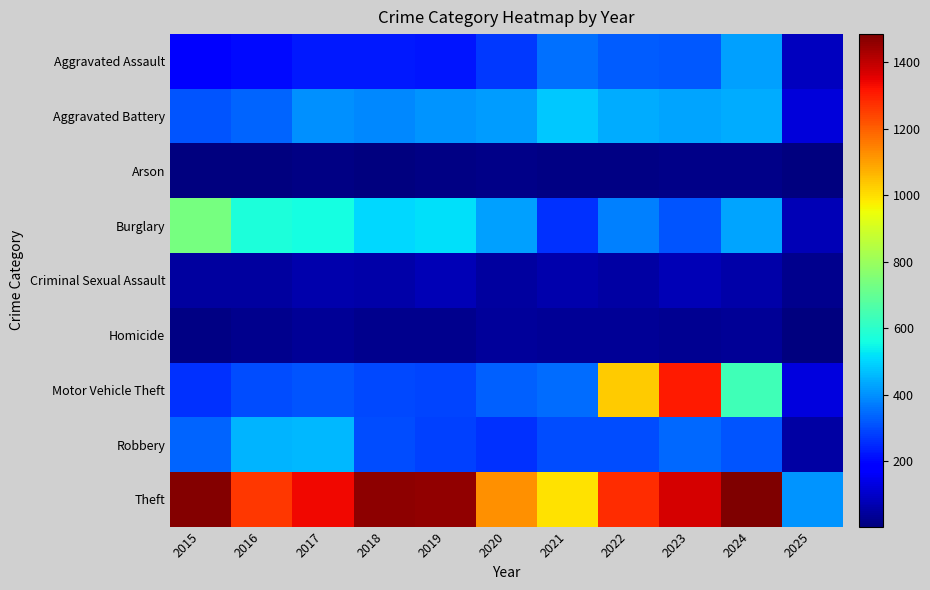

Which series has the largest total across all categories?

Theft